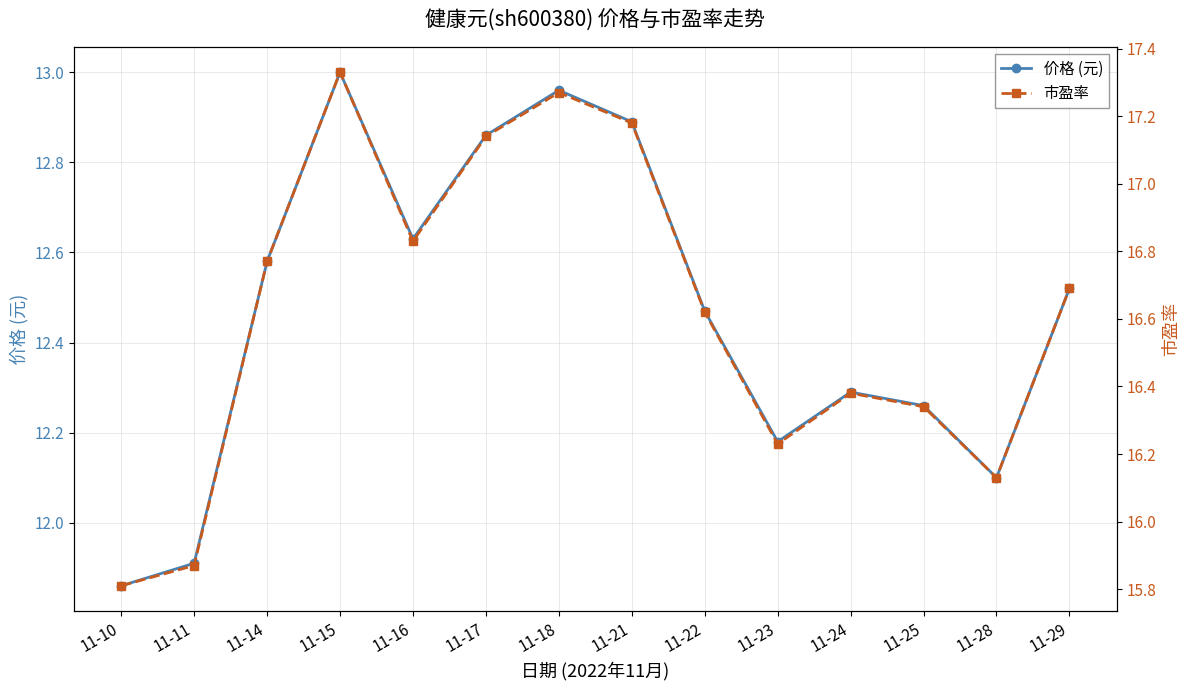

What are all the series names shown in the legend?

价格 (元), 市盈率